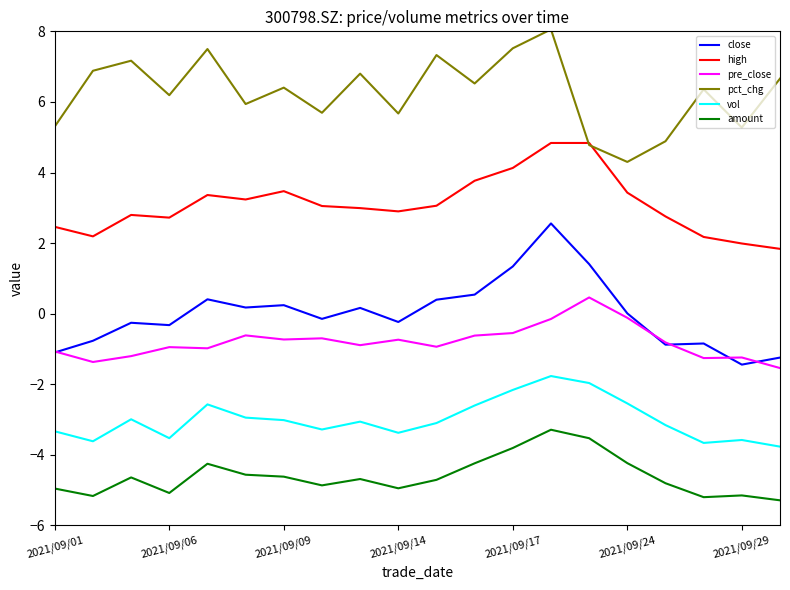

Rank the series by their maximum value, from lowest to highest.

amount, vol, pre_close, close, high, pct_chg